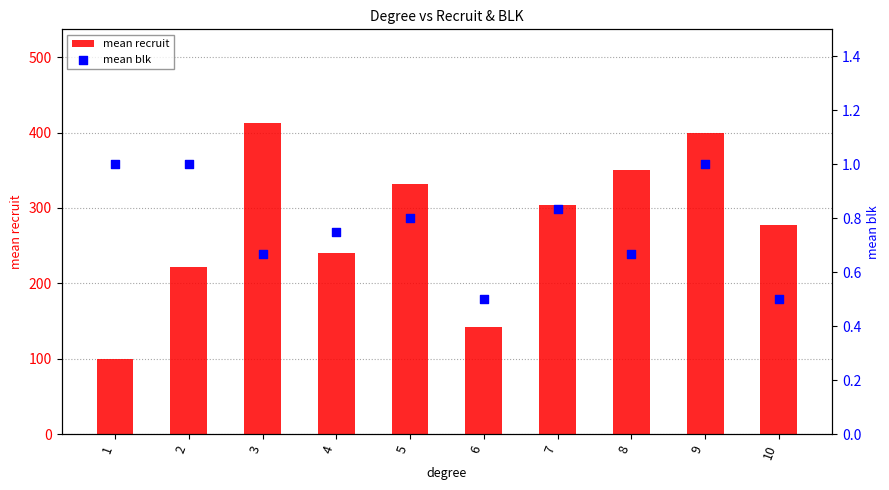

Which series reaches the maximum Y coordinate?

mean recruit